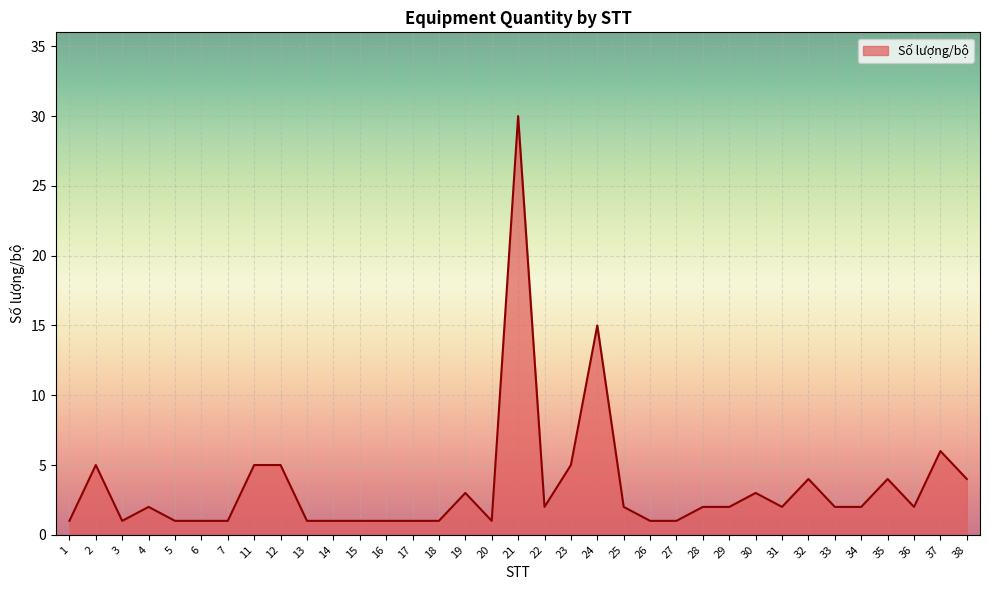

Reading left to right, transcribe all the data shown in this chart.

1	5	1	2	1	1	1	5	5	1	1	1	1	1	1	3	1	30	2	5	15	2	1	1	2	2	3	2	4	2	2	4	2	6	4